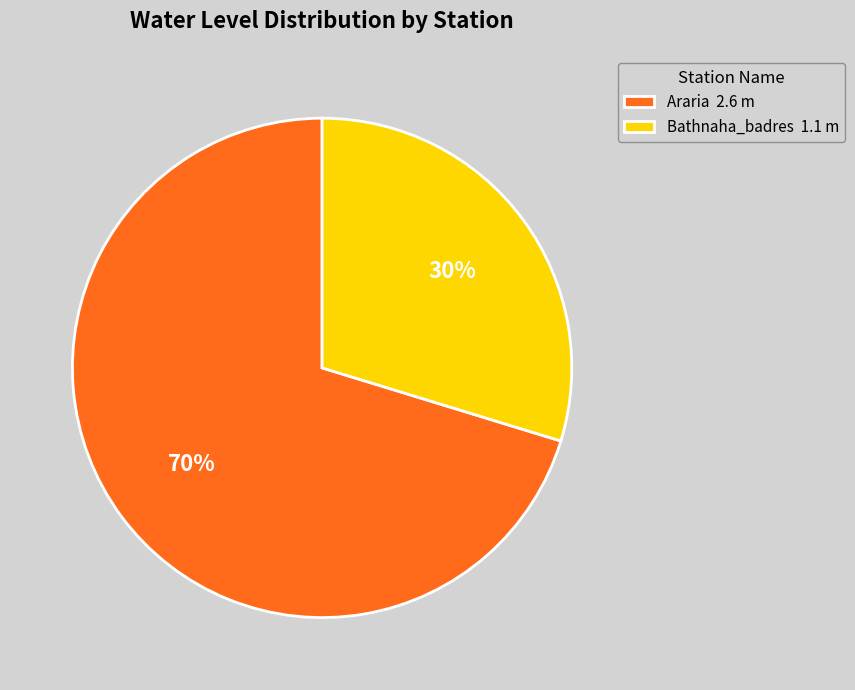

To the nearest percent, what is the combined percentage of Bathnaha_badres 1.1 m and Araria 2.6 m?

100%